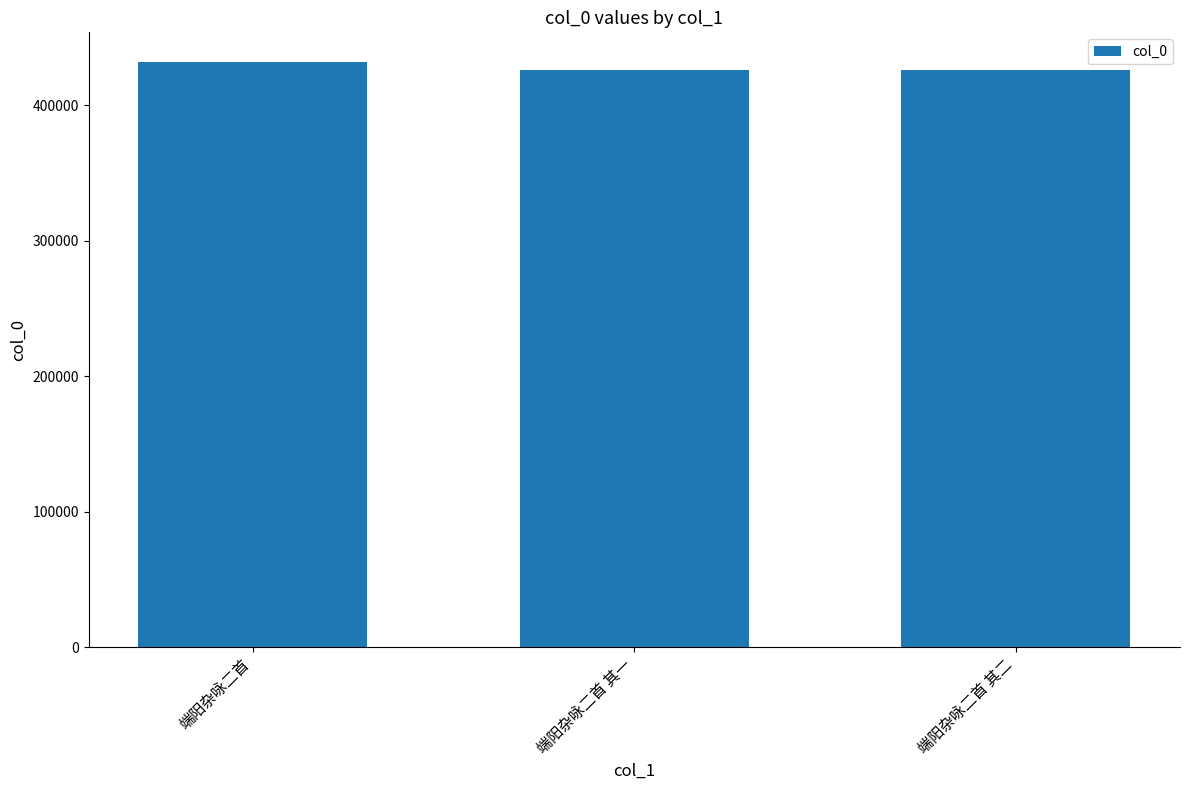

Read the value at 端阳杂咏二首 其二.

426378